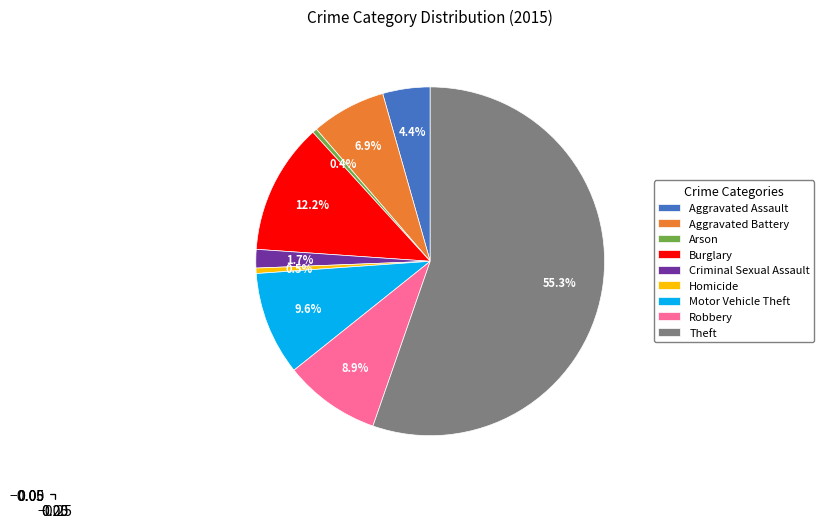

Which has a higher value, Robbery or Arson?

Robbery